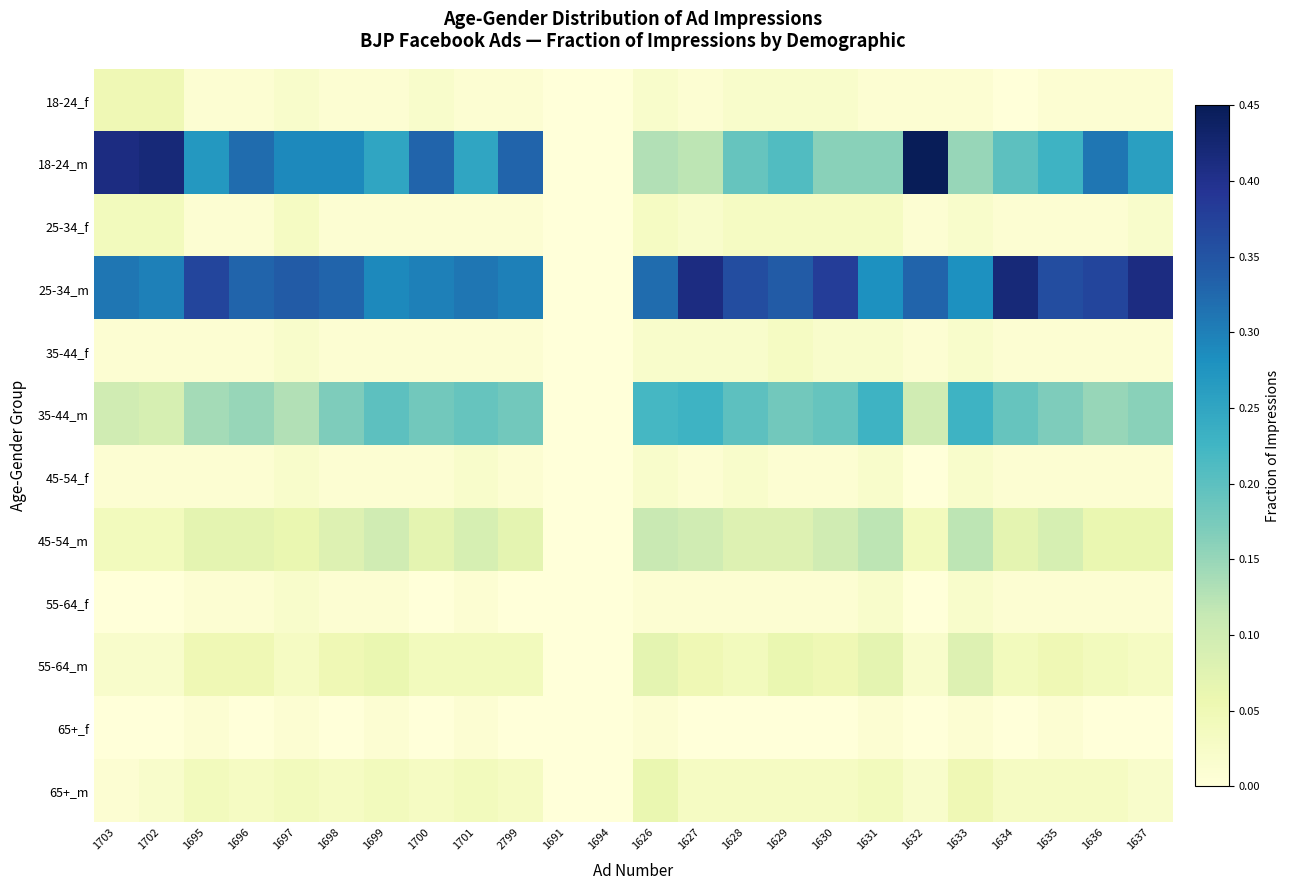

List the series in order of their peak value, lowest first.

65+_f, 45-54_f, 55-64_f, 35-44_f, 25-34_f, 18-24_f, 65+_m, 55-64_m, 45-54_m, 35-44_m, 25-34_m, 18-24_m